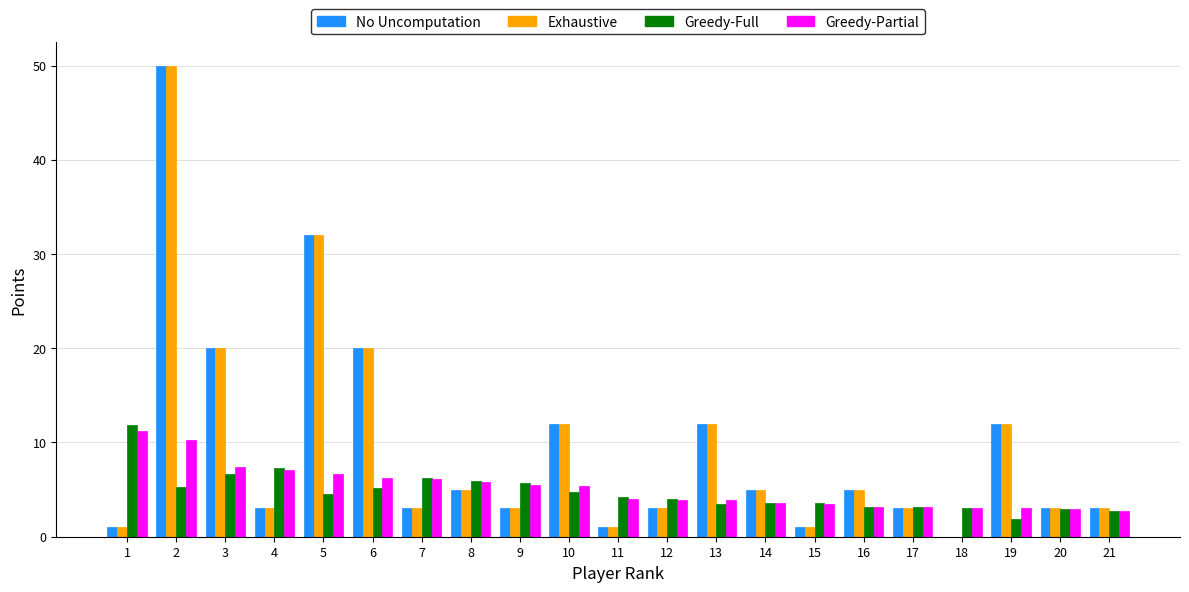

Is the value of Greedy-Partial at 18 greater than the value of No Uncomputation at 3?

No